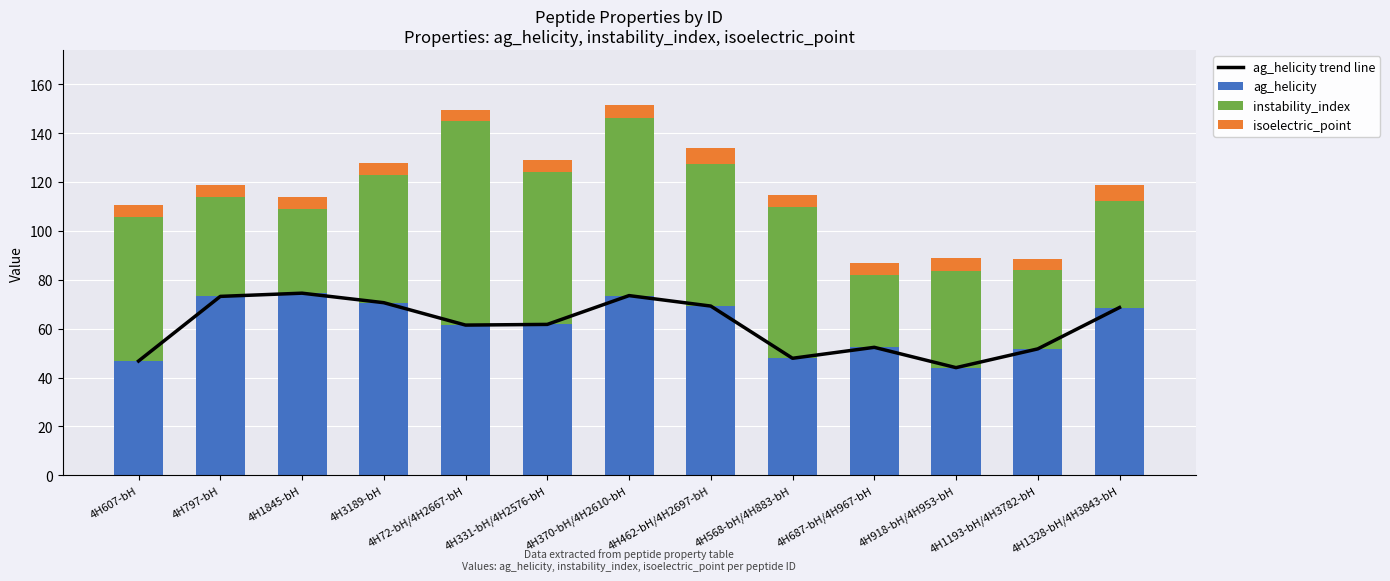

What is the difference between the second highest and second lowest values in the instability_index series?

40.4